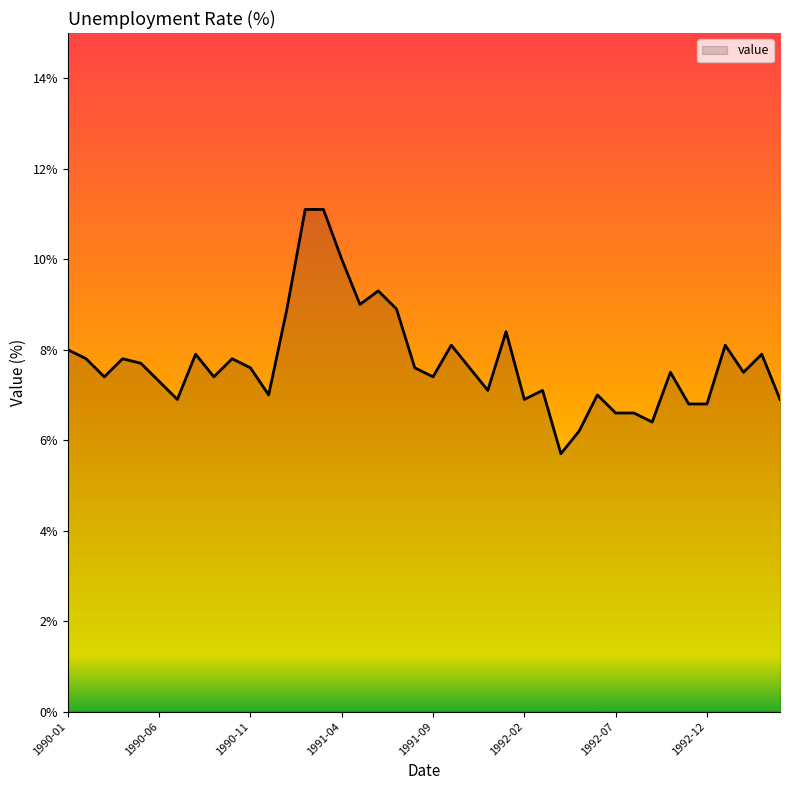

Reading right to left, transcribe all the data shown in this chart.

6.9	7.9	7.5	8.1	6.8	6.8	7.5	6.4	6.6	6.6	7.0	6.2	5.7	7.1	6.9	8.4	7.1	7.6	8.1	7.4	7.6	8.9	9.3	9.0	10.0	11.1	11.1	8.9	7.0	7.6	7.8	7.4	7.9	6.9	7.3	7.7	7.8	7.4	7.8	8.0